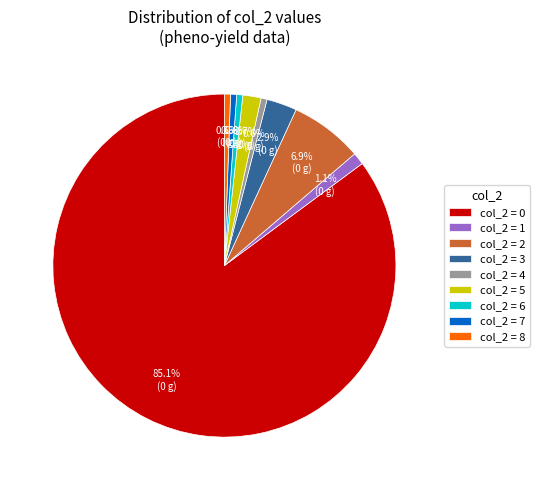

What percentage is NOT represented by col_2 = 7?

99.4%